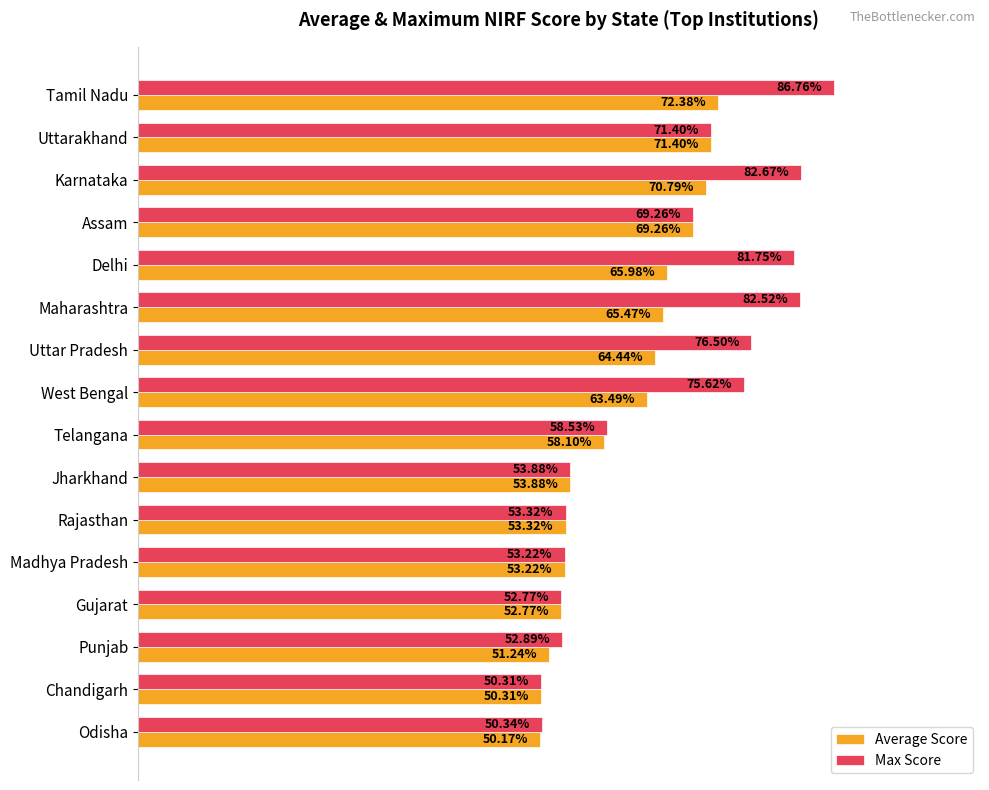

Which series has the largest total across all categories?

Max Score